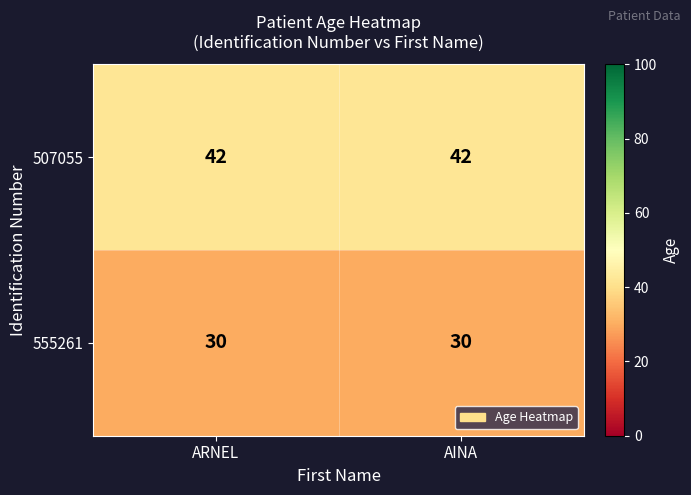

The value of 555261 at ARNEL is 47. True or false?

False